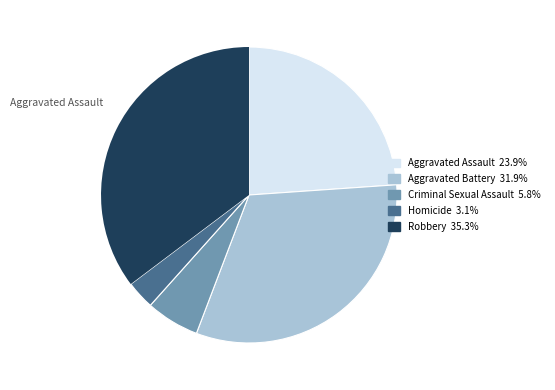

Does any single category account for the majority?

No